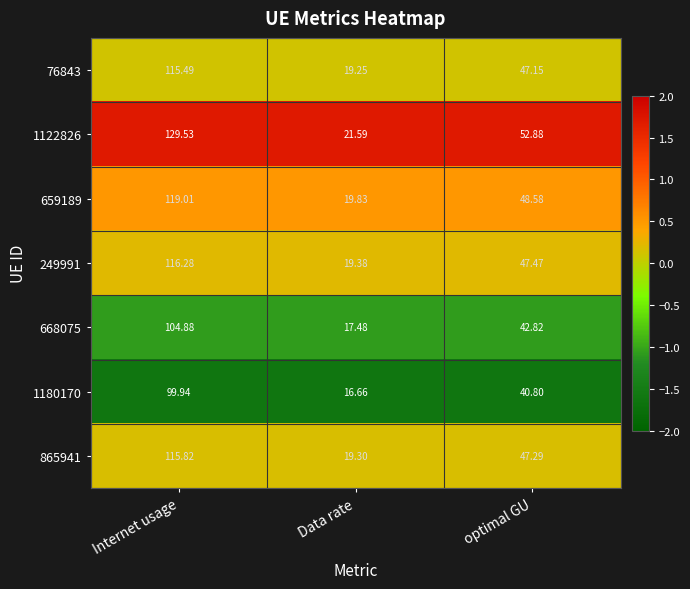

How many distinct data groups are displayed?

7